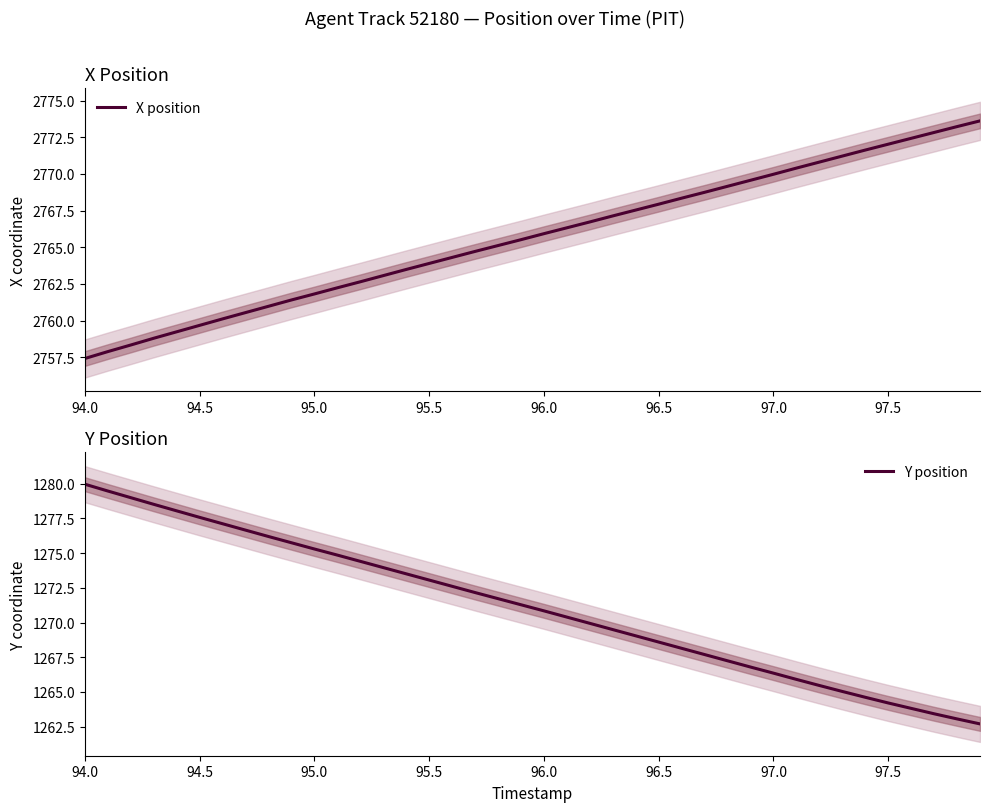

True or false: Y position has more than 2 points higher than both neighbors.

False